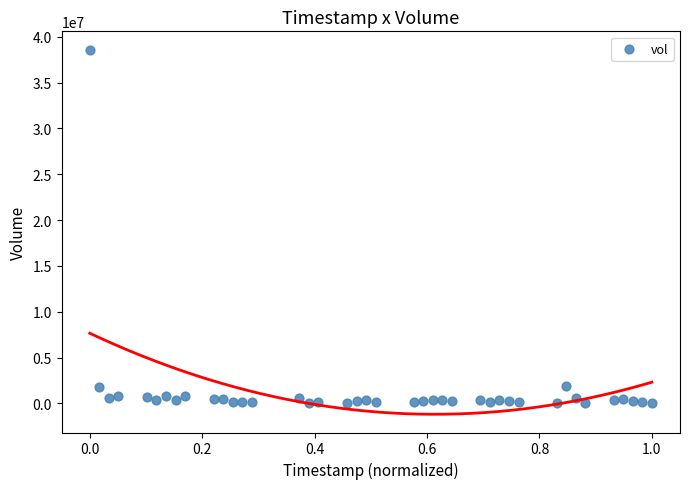

What is the range of Y values (max minus min)?

38592947